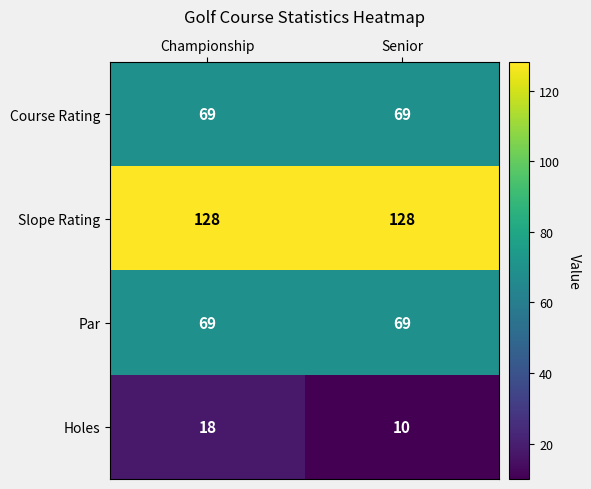

Which series has the largest total across all categories?

Slope Rating